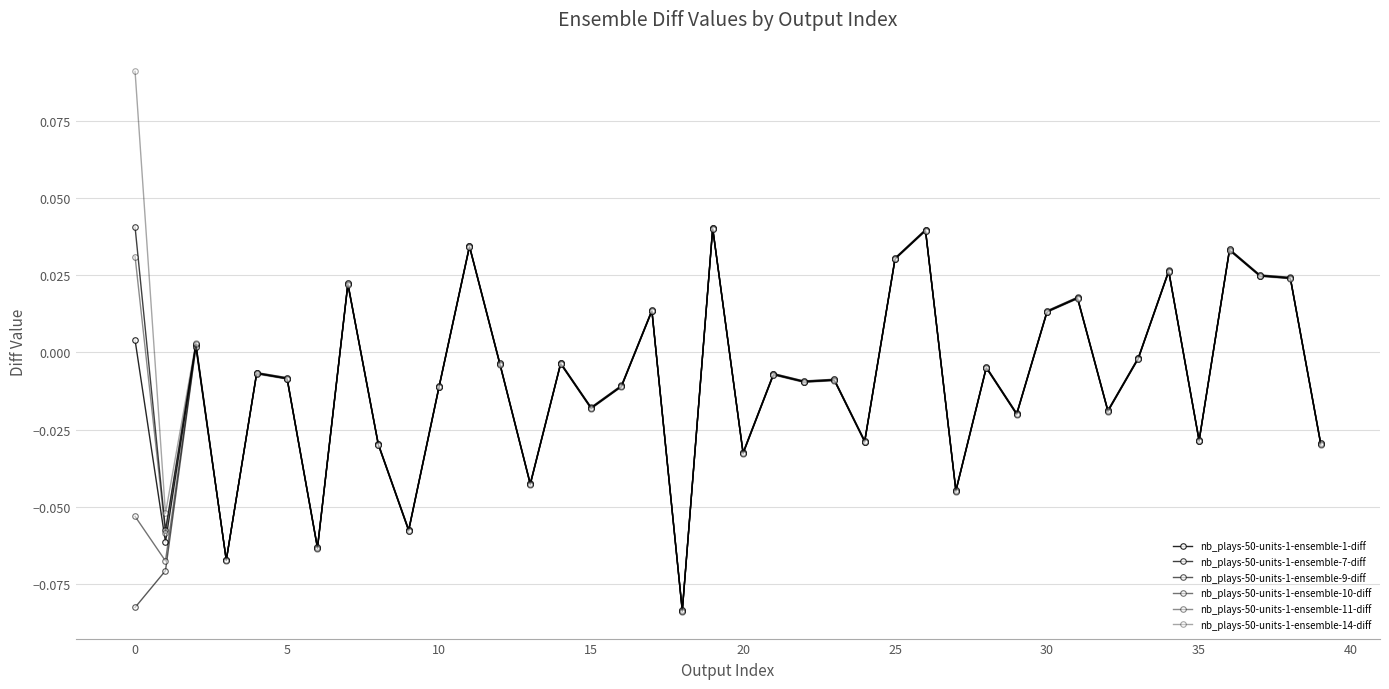

Which category has the lowest value across all series?

18